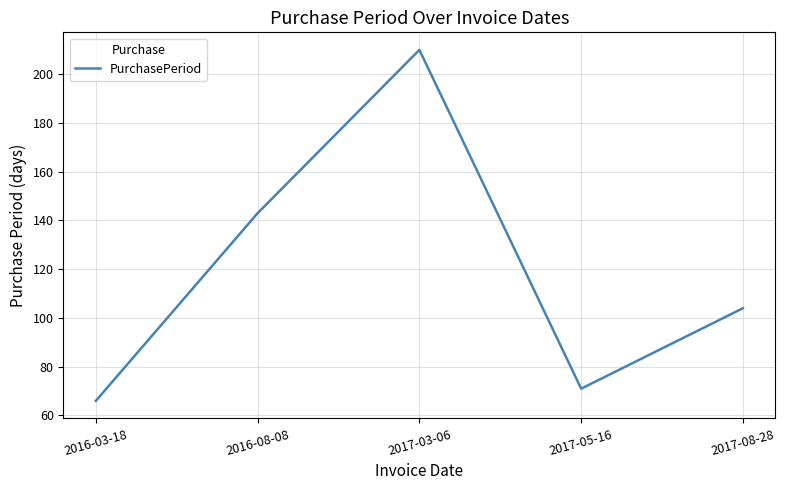

How many lines are shown in the chart?

1